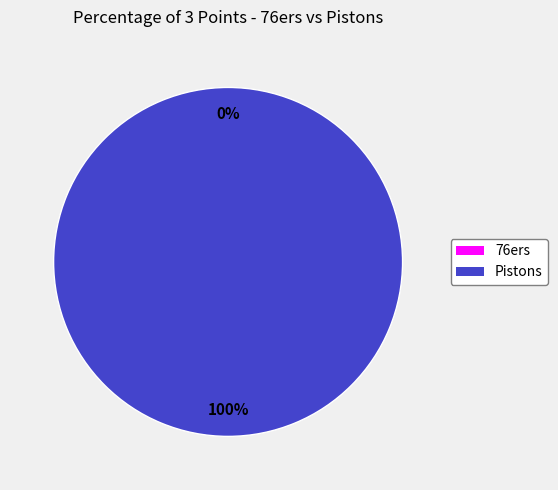

The Pistons slice represents 100% of the pie. True or false?

True